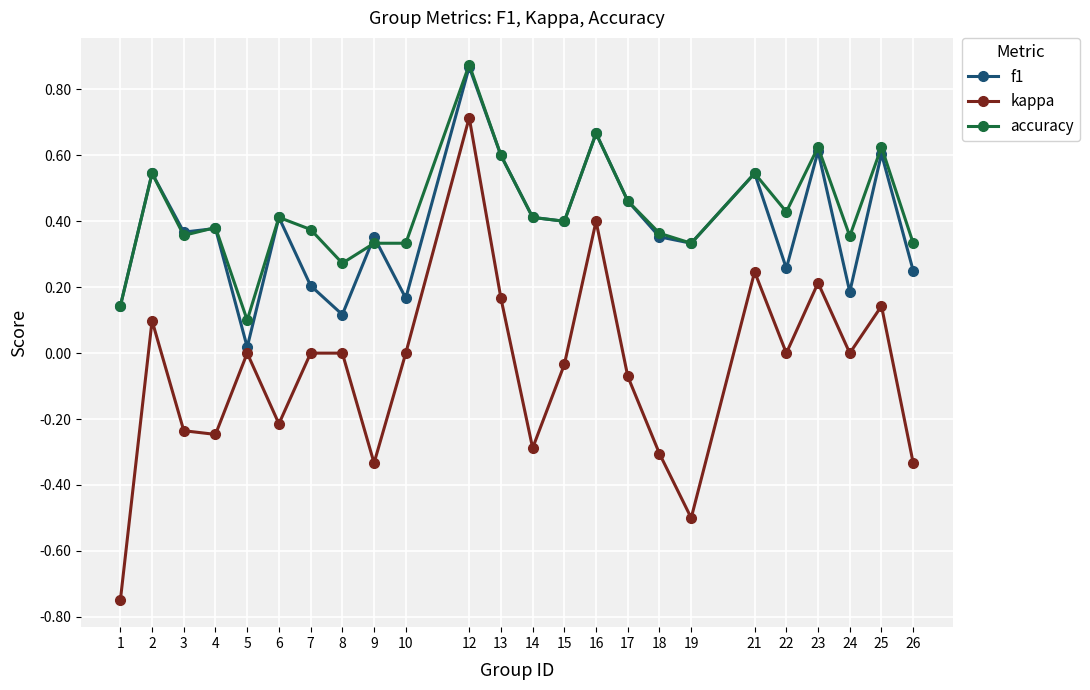

At which label is accuracy closest to 0?

5